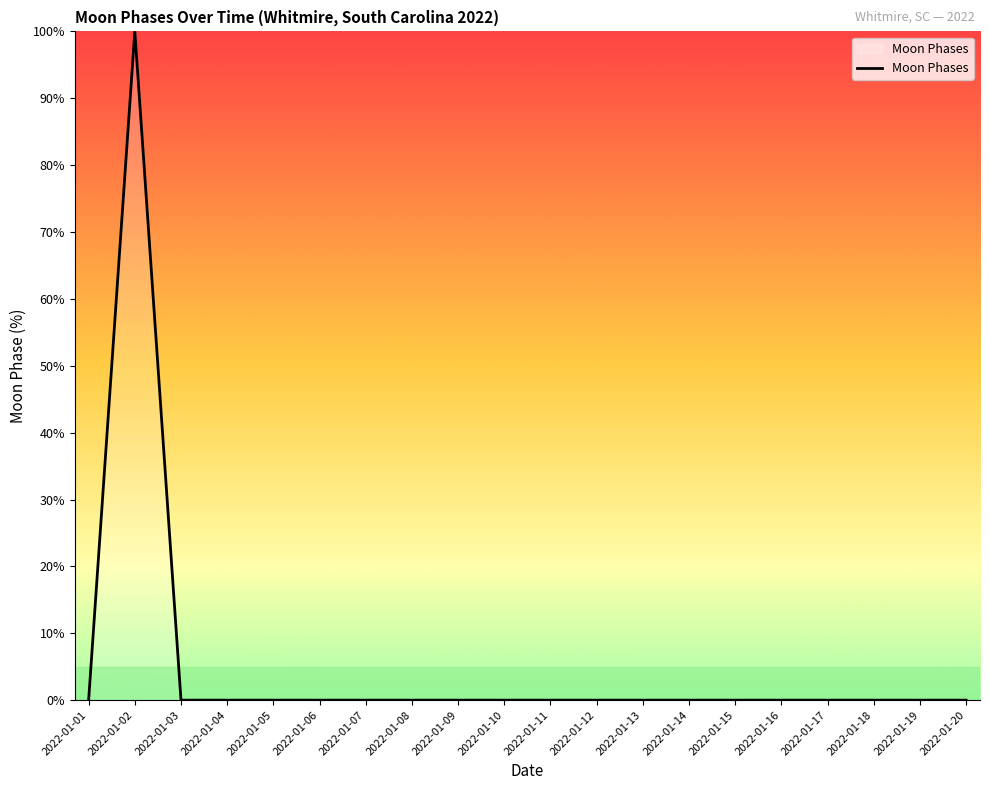

What is the maximum value shown in the chart?

100